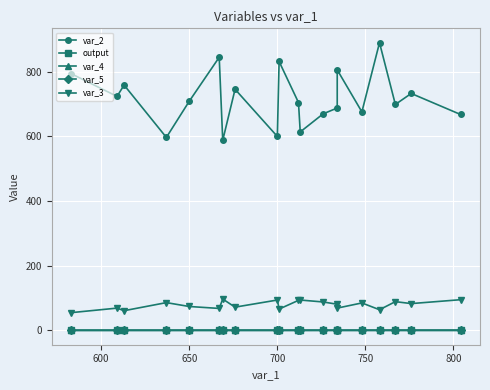

The output series shows 0.6 at 11. True or false?

False